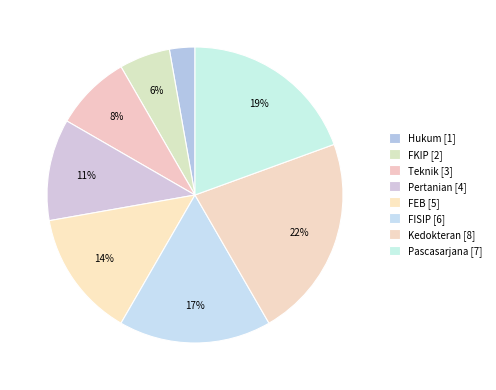

Which slice is the smallest?

Hukum